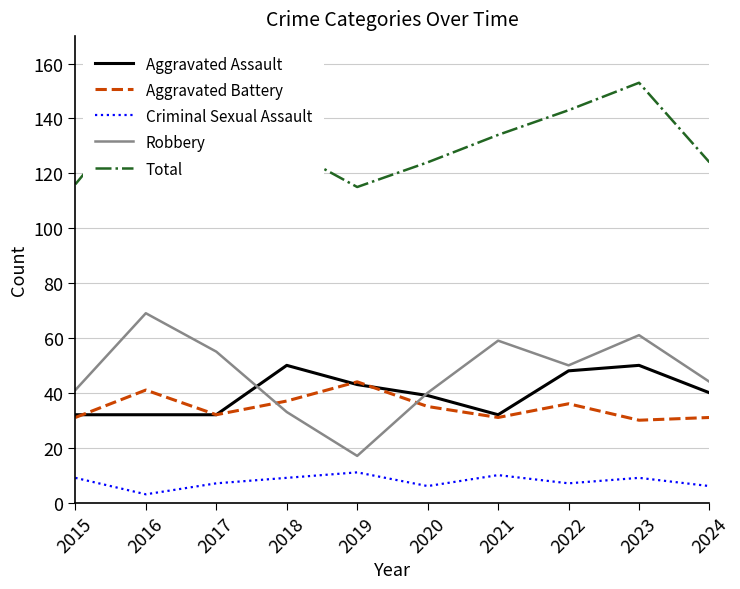

Where do Robbery and Aggravated Battery first cross each other?

2017 and 2018